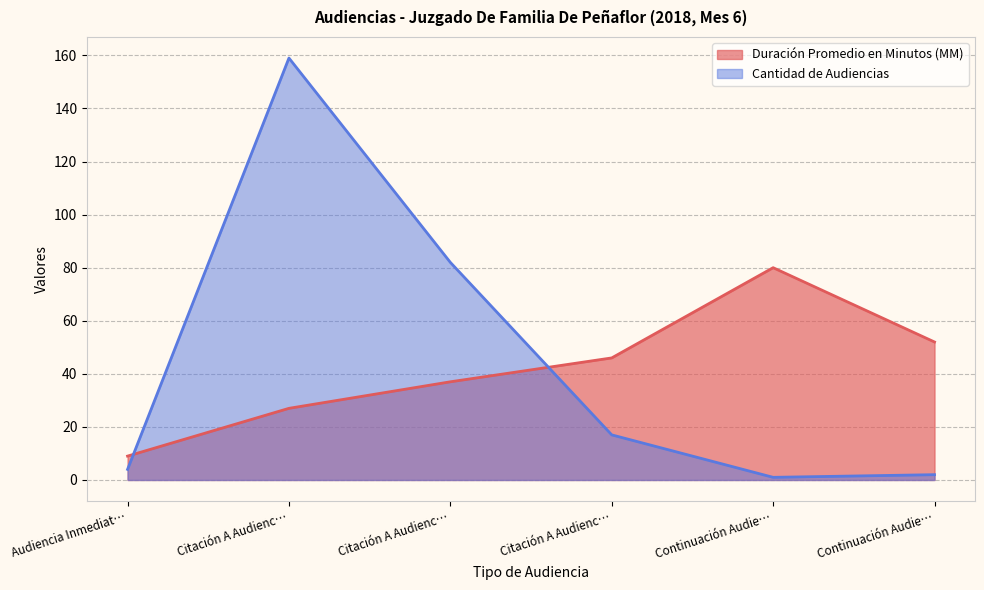

Reading left to right, extract all data points from this chart.

Duración Promedio en Minutos (MM): Audiencia Inmediat…=9	Citación A Audienc…=27	Citación A Audienc…=37	Citación A Audienc…=46	Continuación Audie…=80	Continuación Audie…=52
Cantidad de Audiencias: Audiencia Inmediat…=4	Citación A Audienc…=159	Citación A Audienc…=82	Citación A Audienc…=17	Continuación Audie…=1	Continuación Audie…=2